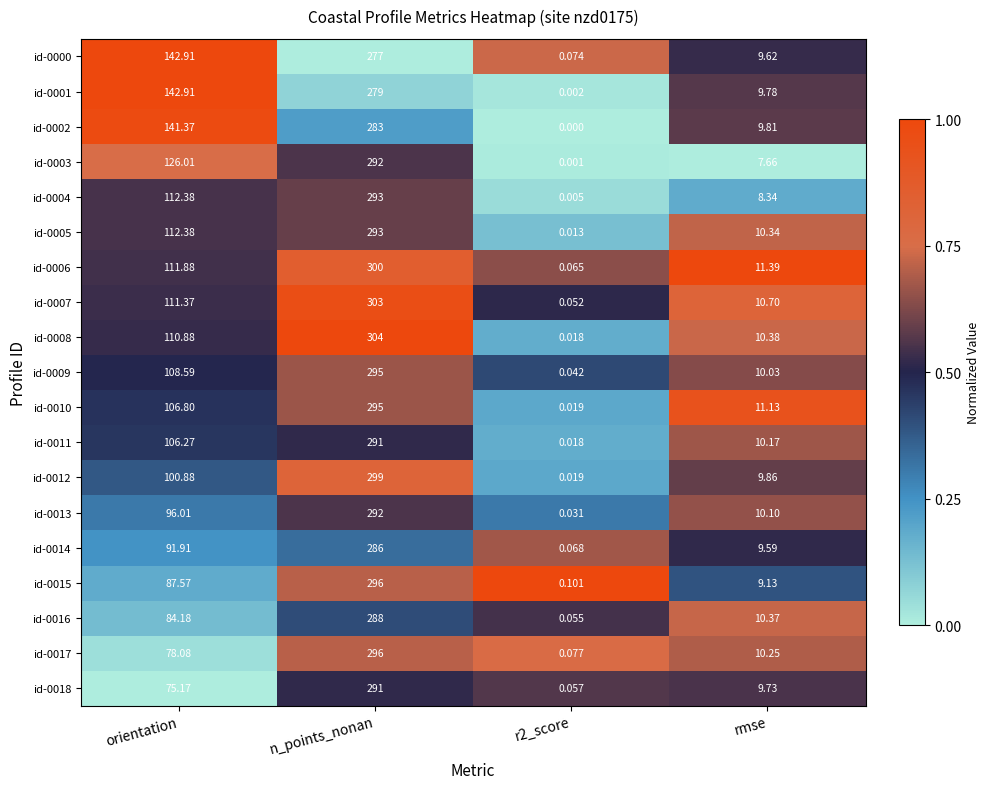

At which label does id-0005 first exceed 112?

orientation